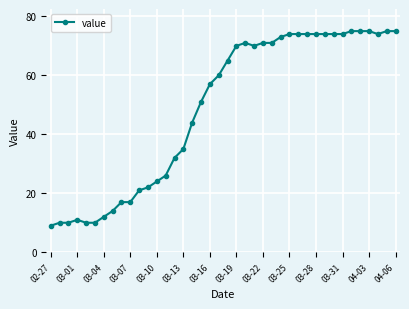

What is the greatest value displayed?

75